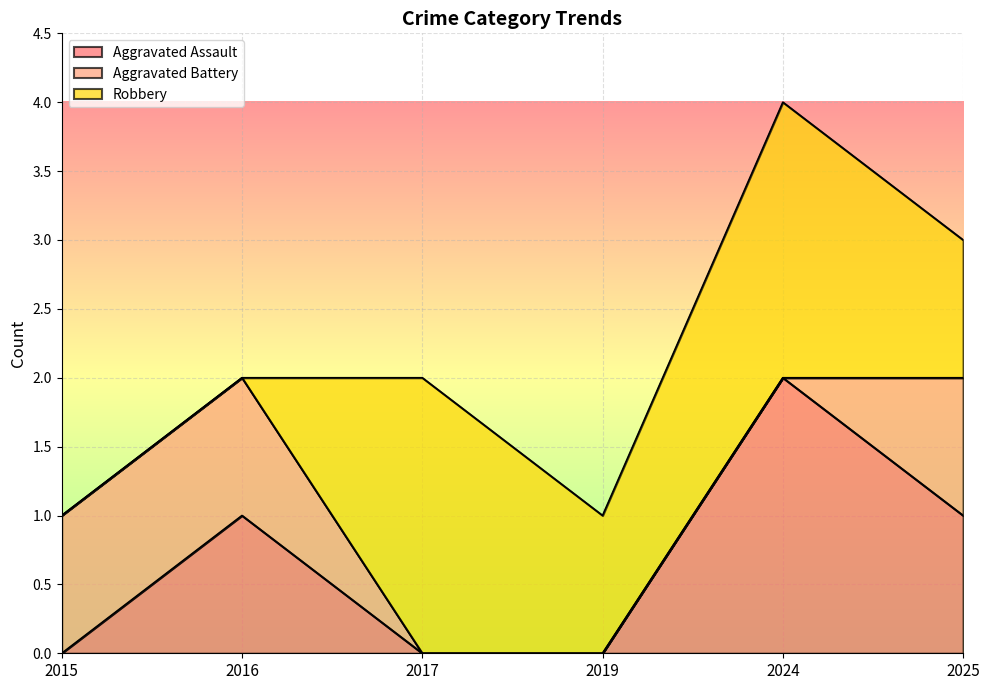

At which category is the sum across all series the highest?

2024